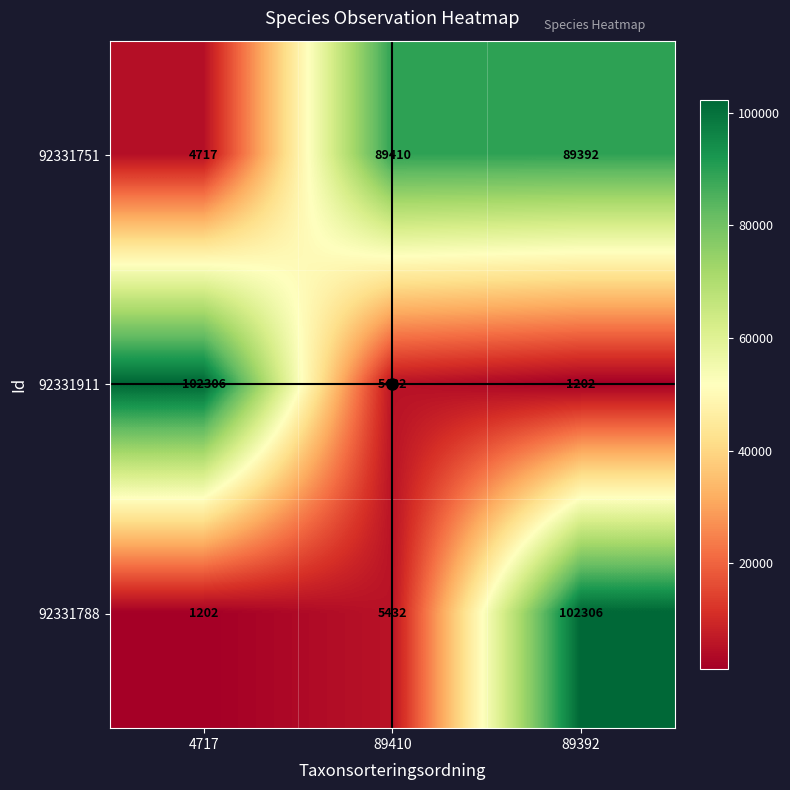

What is the sum of all 92331788 values?

108940